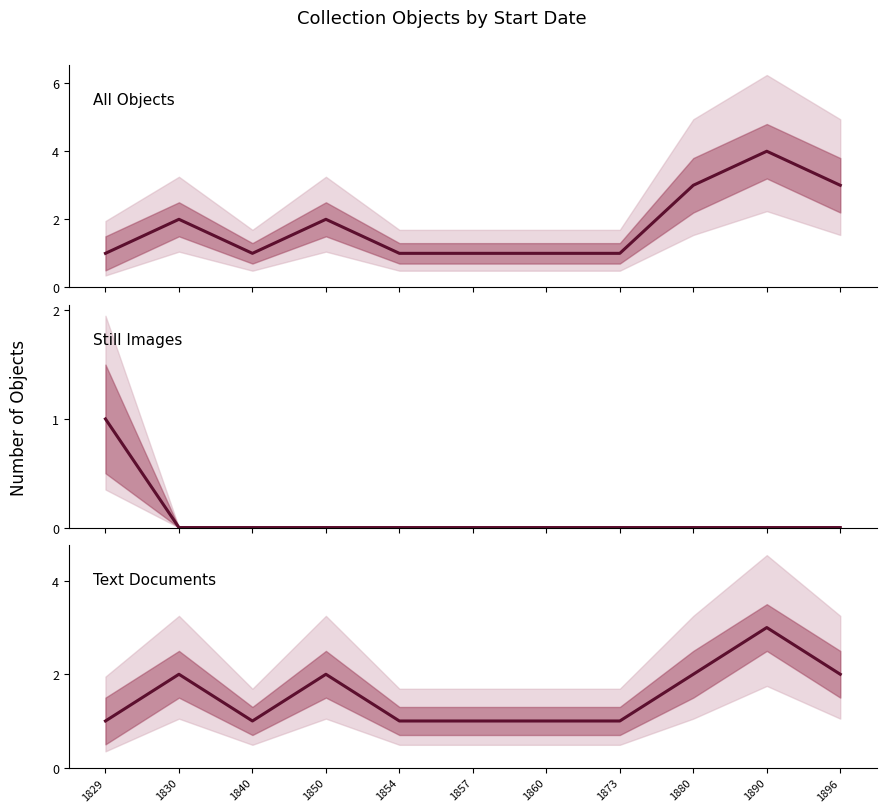

The All Objects series shows 1 at 1830. True or false?

False